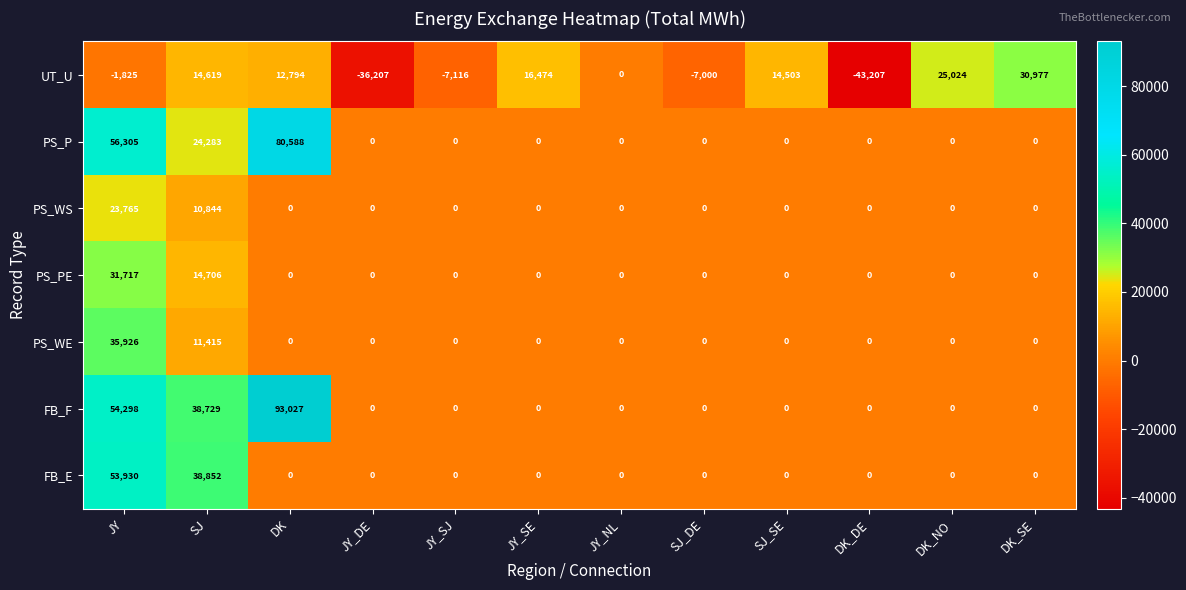

What is the total value across all series at JY_DE?

-36207